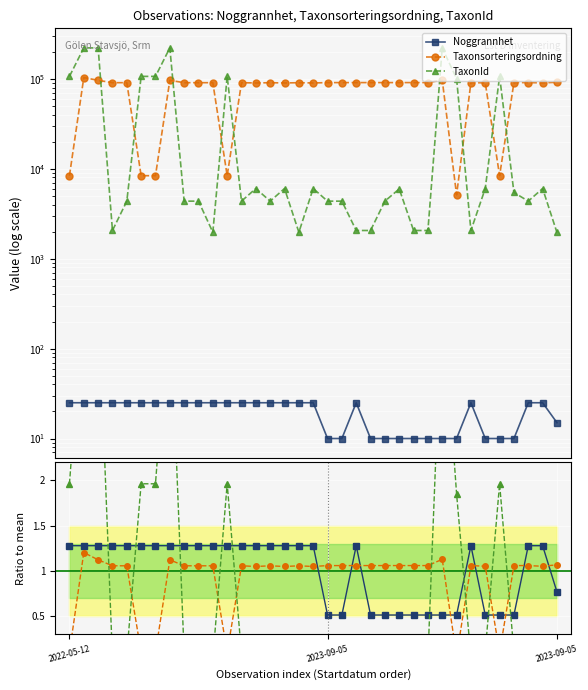

How many distinct data groups are displayed?

3